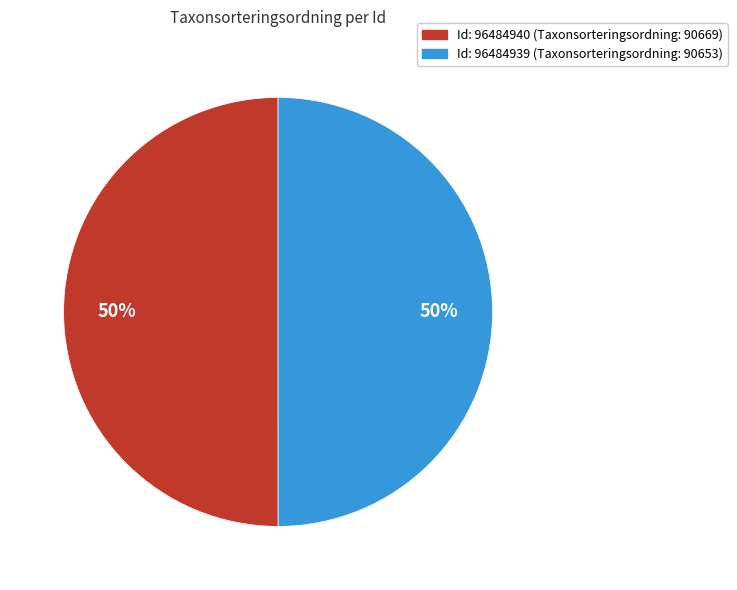

What is the majority slice?

96484940